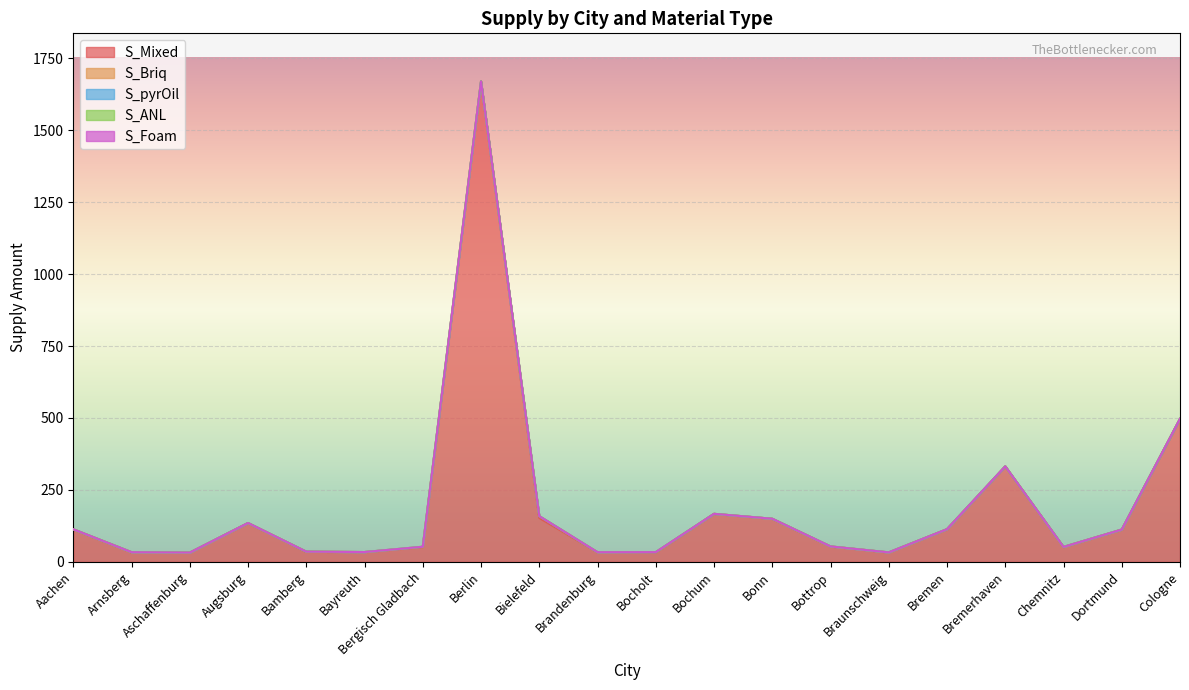

At which label is S_Briq closest to 3?

Bocholt